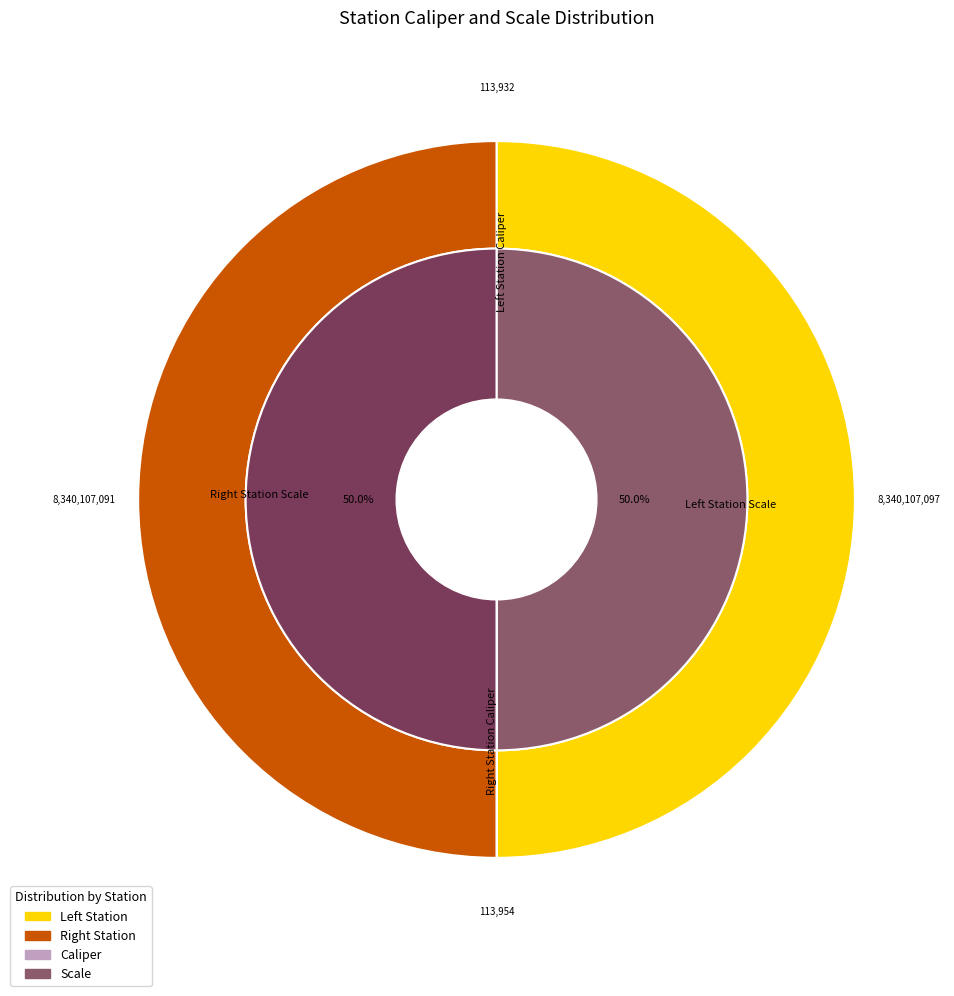

Rank the categories by value from lowest to highest.

Left Station Caliper, Right Station Caliper, Right Station Scale, Left Station Scale